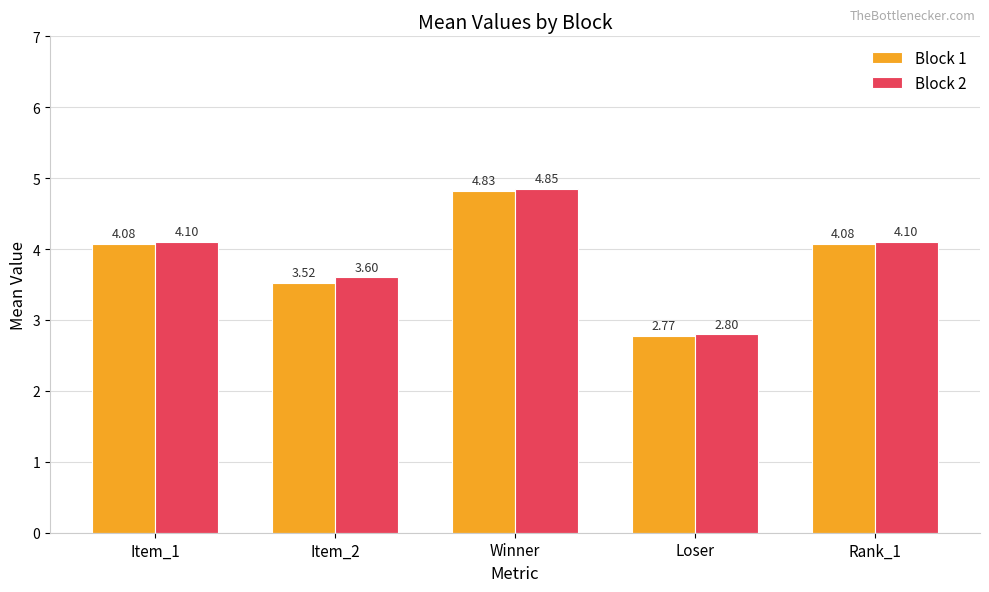

At which label does Block 2 first exceed 4?

Item_1